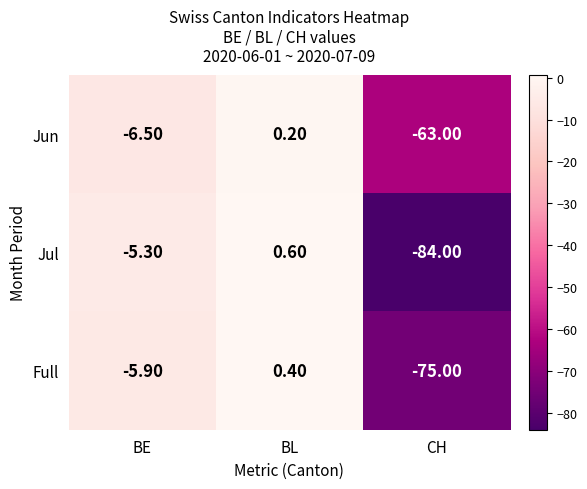

Where is Full nearest to the value -37?

BE